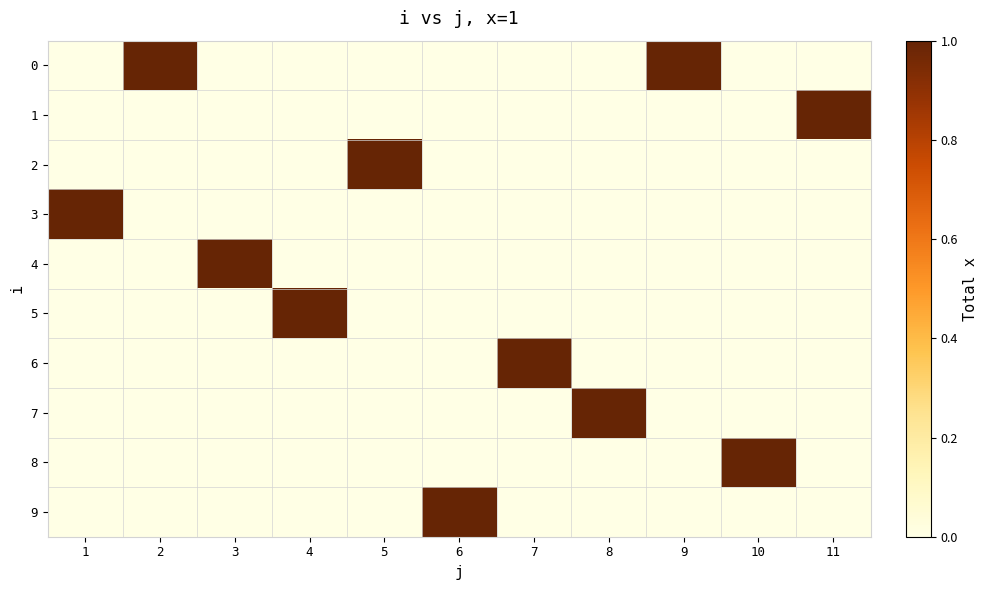

Reading left to right, list all the values displayed in this chart.

0: 1=0	2=1	3=0	4=0	5=0	6=0	7=0	8=0	9=1	10=0	11=0
1: 1=0	2=0	3=0	4=0	5=0	6=0	7=0	8=0	9=0	10=0	11=1
2: 1=0	2=0	3=0	4=0	5=1	6=0	7=0	8=0	9=0	10=0	11=0
3: 1=1	2=0	3=0	4=0	5=0	6=0	7=0	8=0	9=0	10=0	11=0
4: 1=0	2=0	3=1	4=0	5=0	6=0	7=0	8=0	9=0	10=0	11=0
5: 1=0	2=0	3=0	4=1	5=0	6=0	7=0	8=0	9=0	10=0	11=0
6: 1=0	2=0	3=0	4=0	5=0	6=0	7=1	8=0	9=0	10=0	11=0
7: 1=0	2=0	3=0	4=0	5=0	6=0	7=0	8=1	9=0	10=0	11=0
8: 1=0	2=0	3=0	4=0	5=0	6=0	7=0	8=0	9=0	10=1	11=0
9: 1=0	2=0	3=0	4=0	5=0	6=1	7=0	8=0	9=0	10=0	11=0